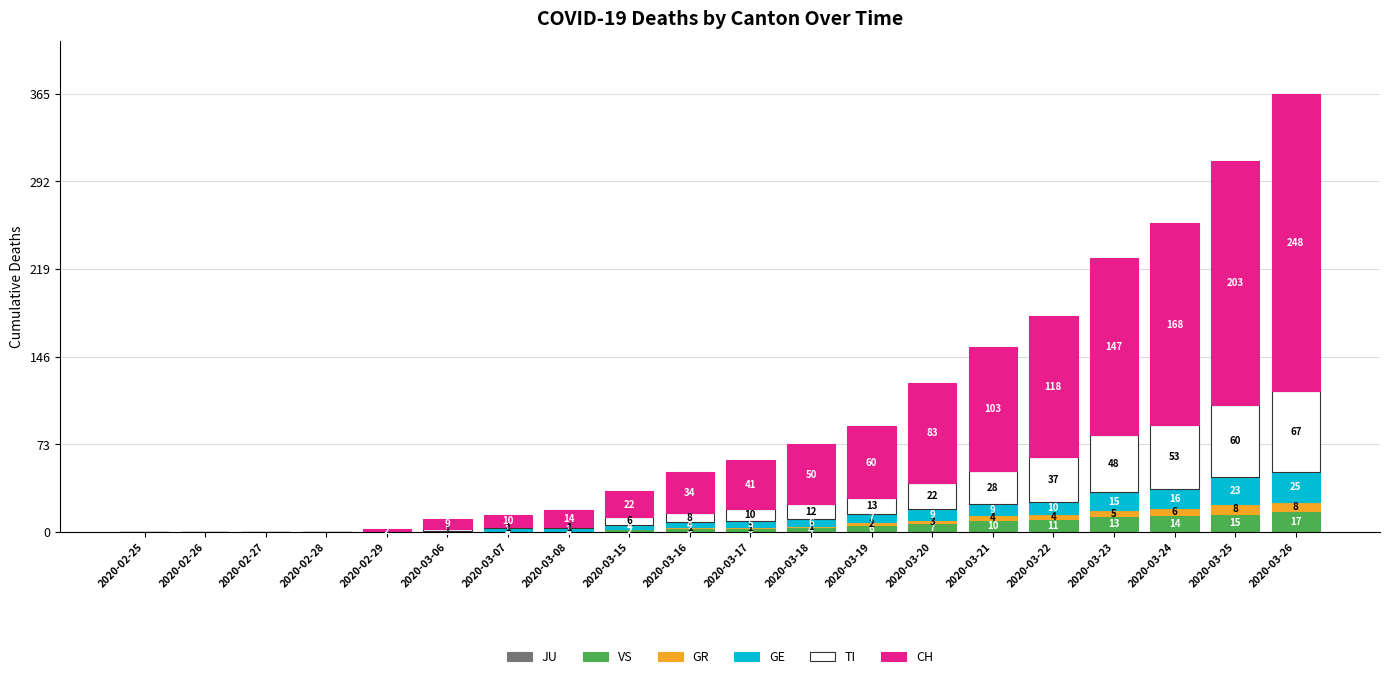

The VS series shows 7 at 2020-03-20. True or false?

True